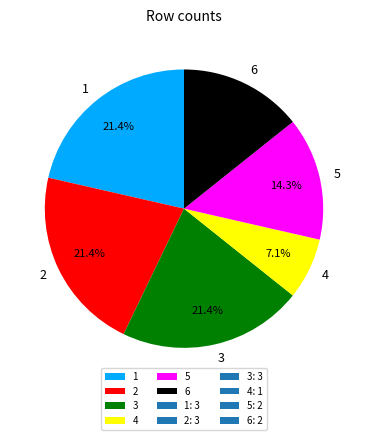

Does 1 account for over 50% of the chart?

No